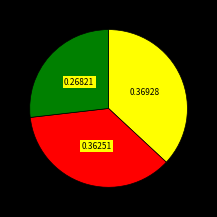

Does any single category account for the majority?

No